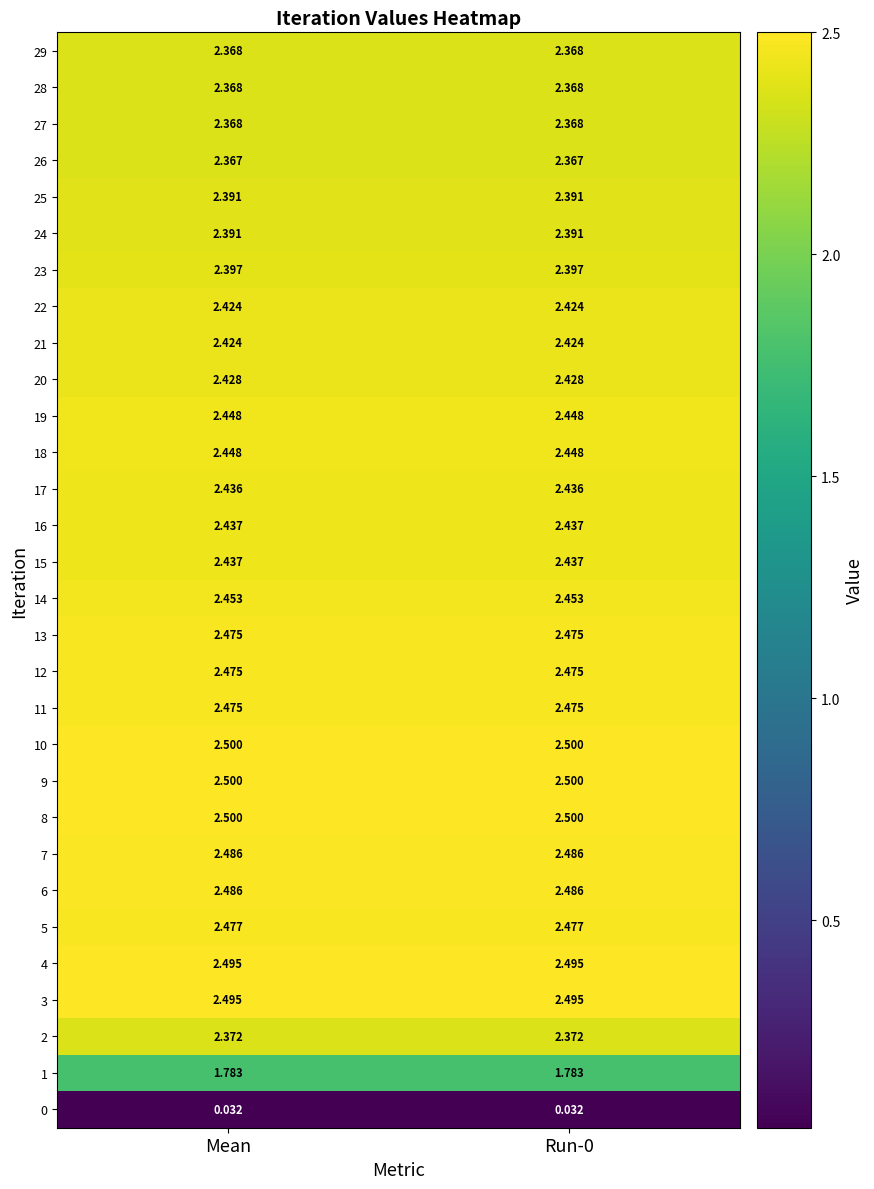

Is the value of 10 at Run-0 greater than the value of 29 at Mean?

Yes